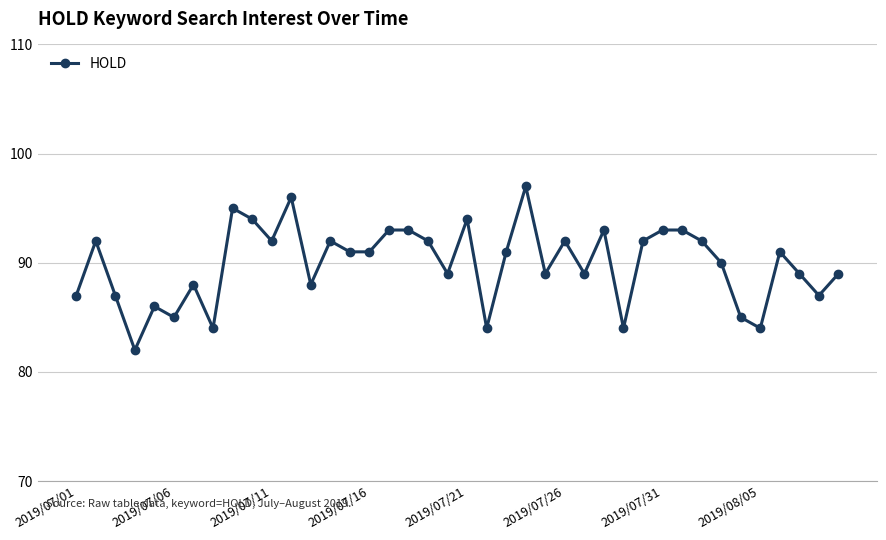

What is the value of the 11th point from the left?

92